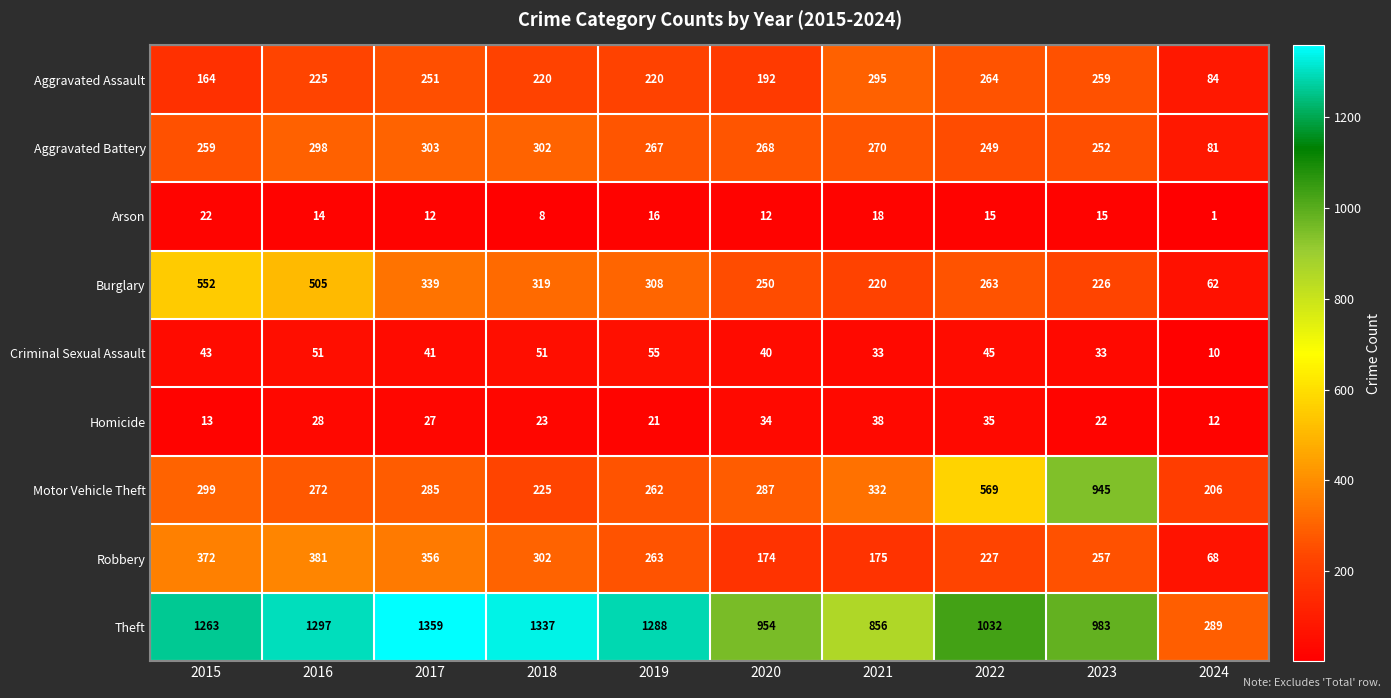

How many series are shown in this chart?

9